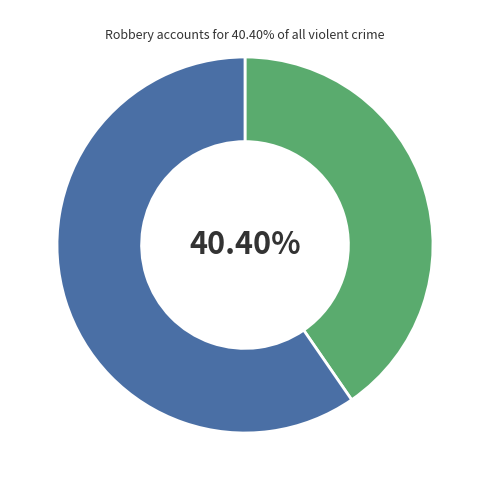

Does any single category account for the majority?

Yes